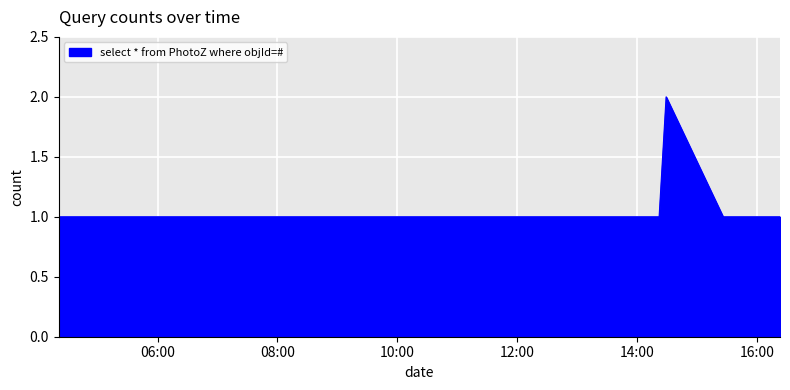

True or false: the data has more than 2 interior local peaks.

False